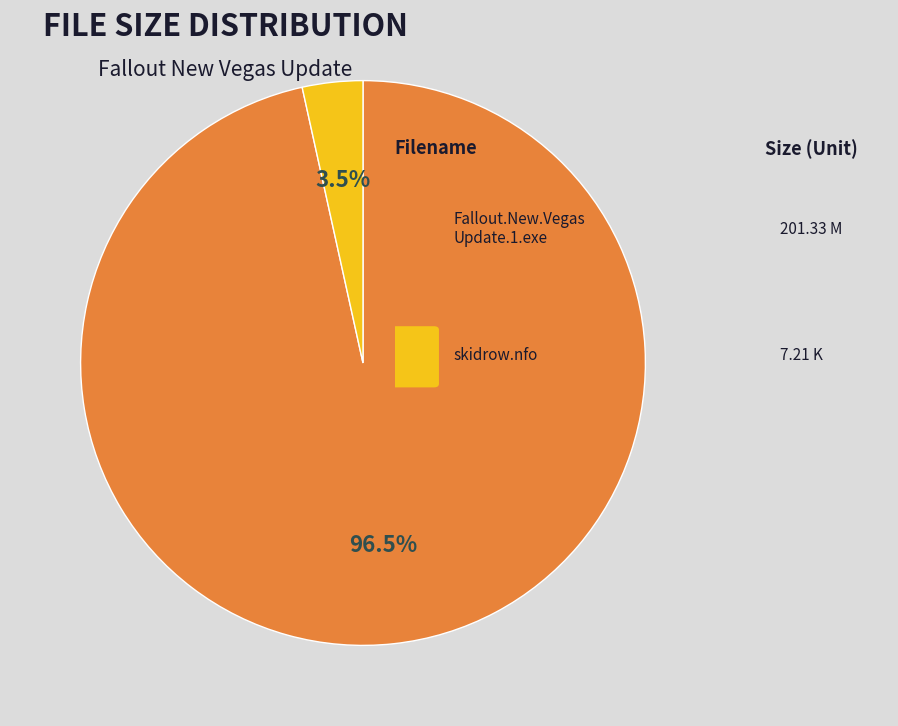

Is there any slice that represents more than half of the pie?

Yes